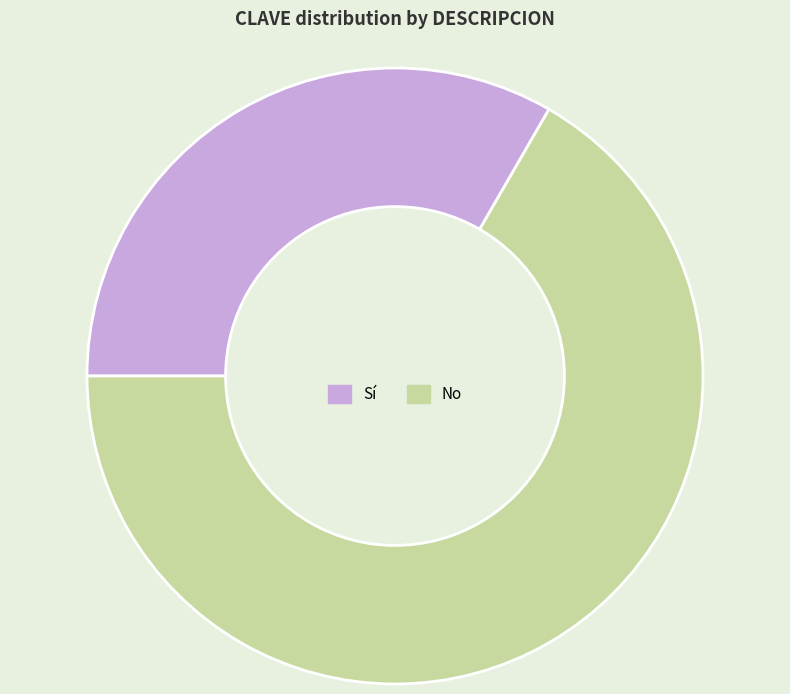

Rank the categories by value from lowest to highest.

Sí, No